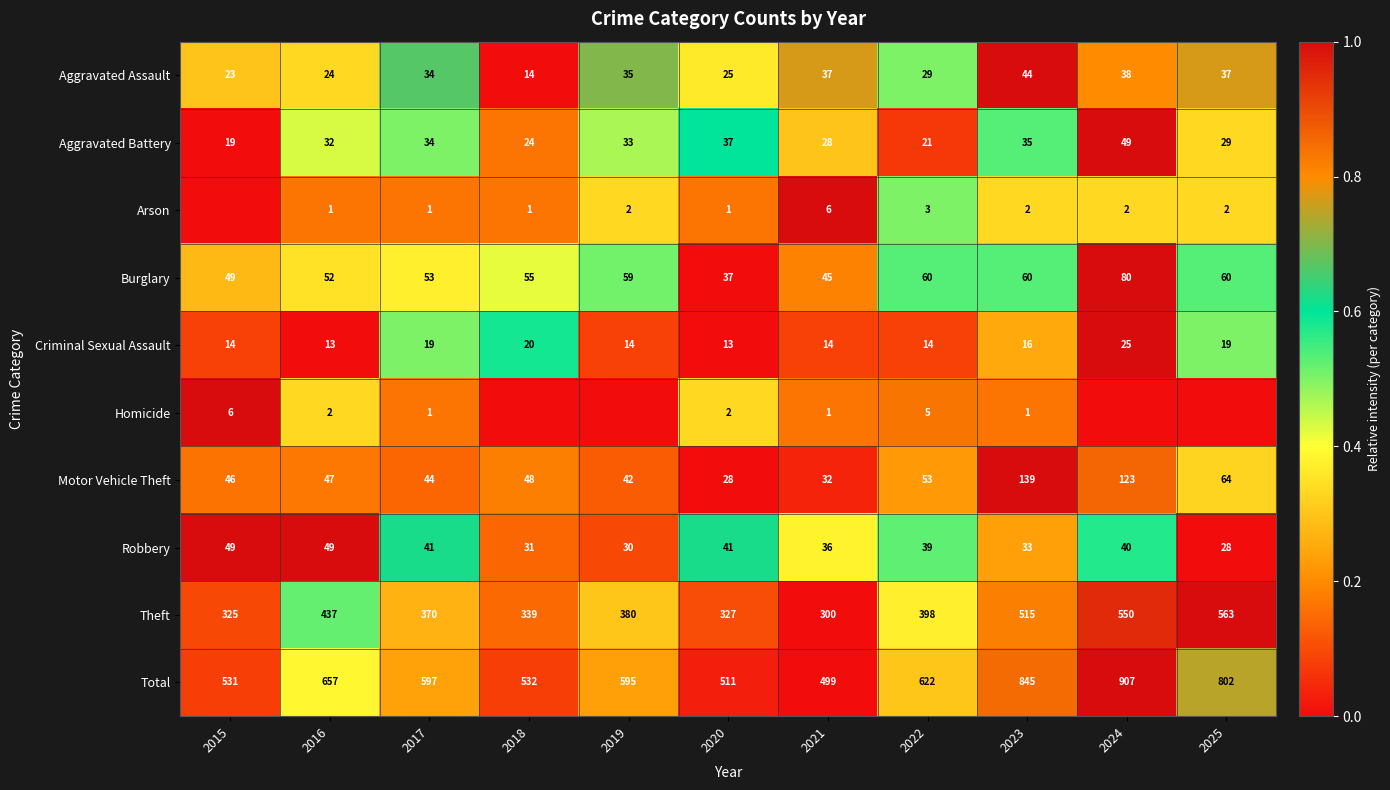

How many data points in Burglary are less than 55?

5